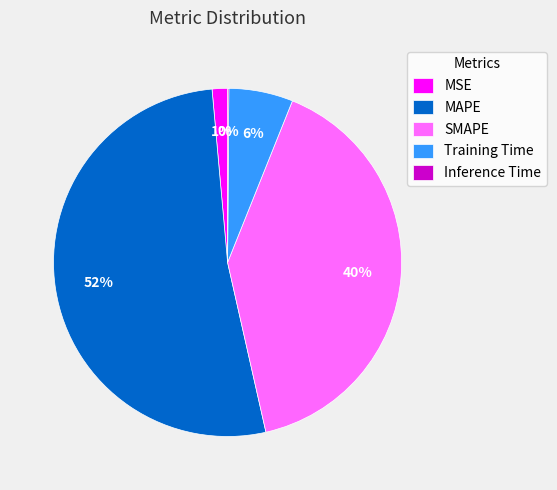

Do Training Time and MAPE together represent more than half of the pie?

Yes